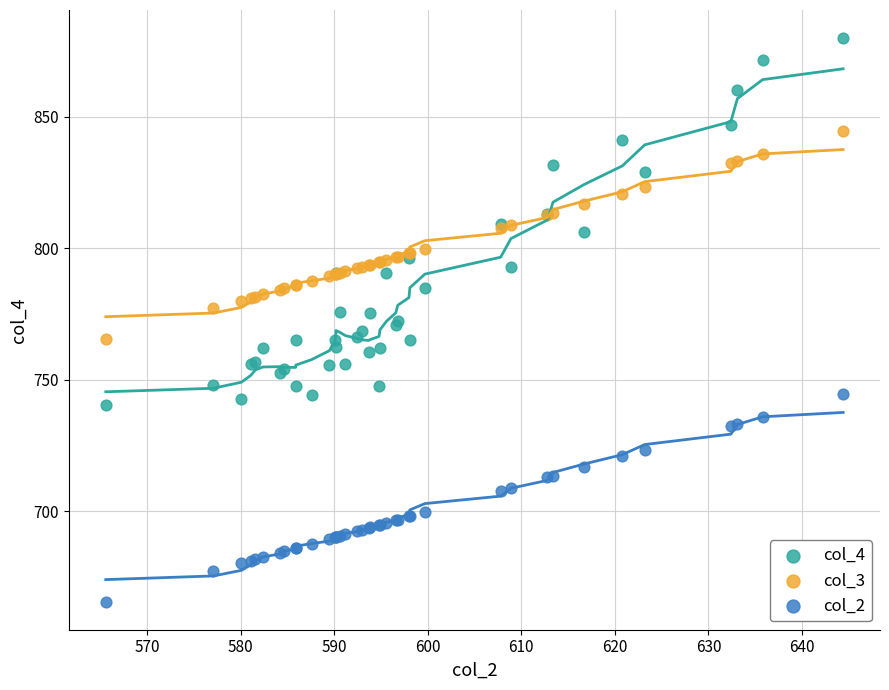

Which series has the widest spread of Y values?

col_4